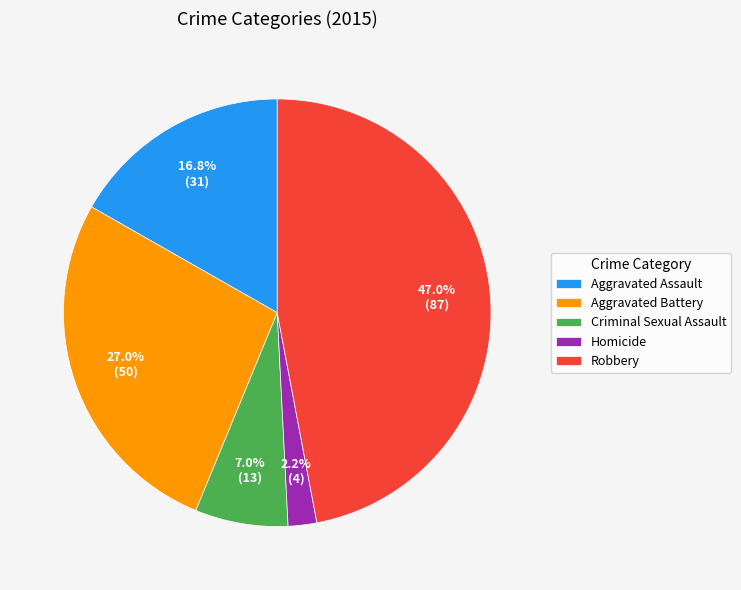

The Robbery slice represents 47% of the pie. True or false?

True